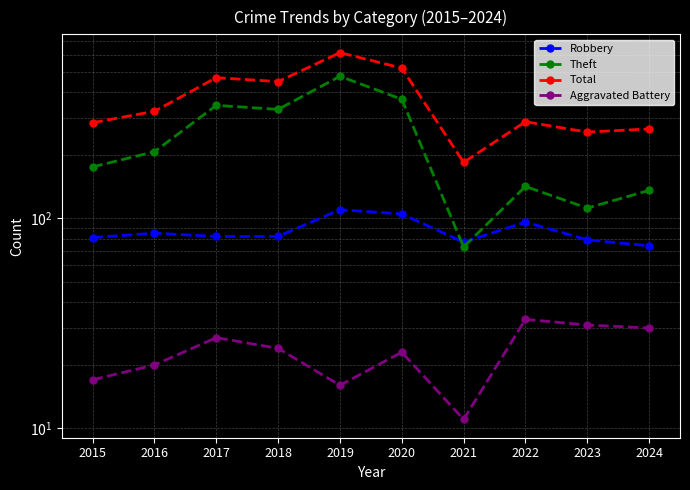

Rank the series by their average value, from lowest to highest.

Aggravated Battery, Robbery, Theft, Total